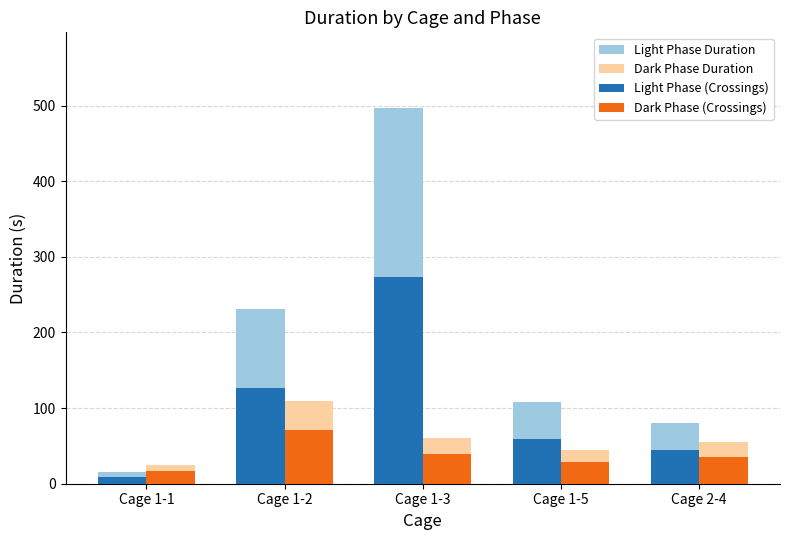

At Cage 1-3, list the series in order from smallest to largest.

Dark Phase (Crossings), Dark Phase Duration, Light Phase (Crossings), Light Phase Duration